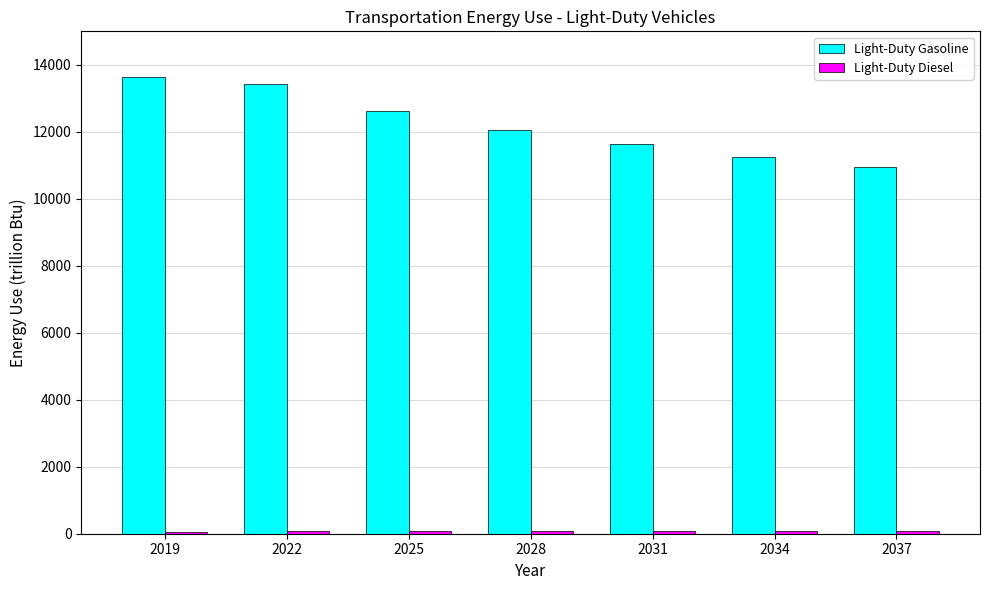

At how many categories does at least one series exceed 2804?

7